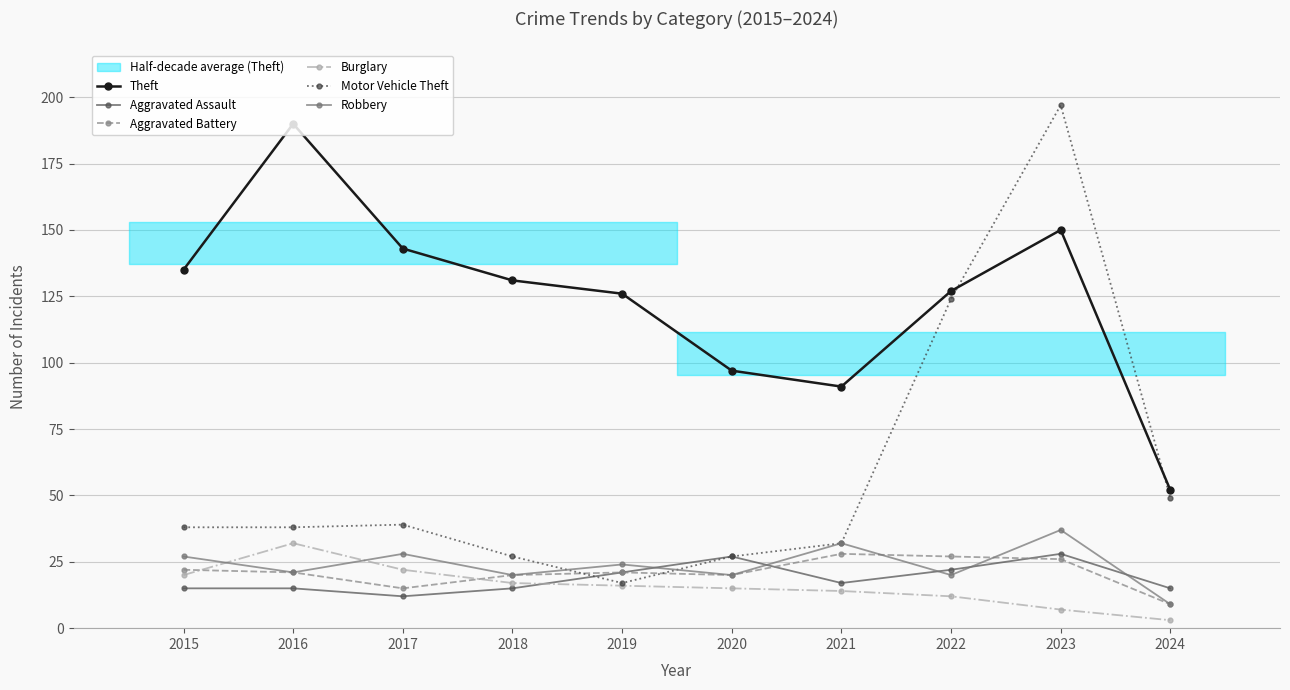

What is the average value of the Motor Vehicle Theft series?

59